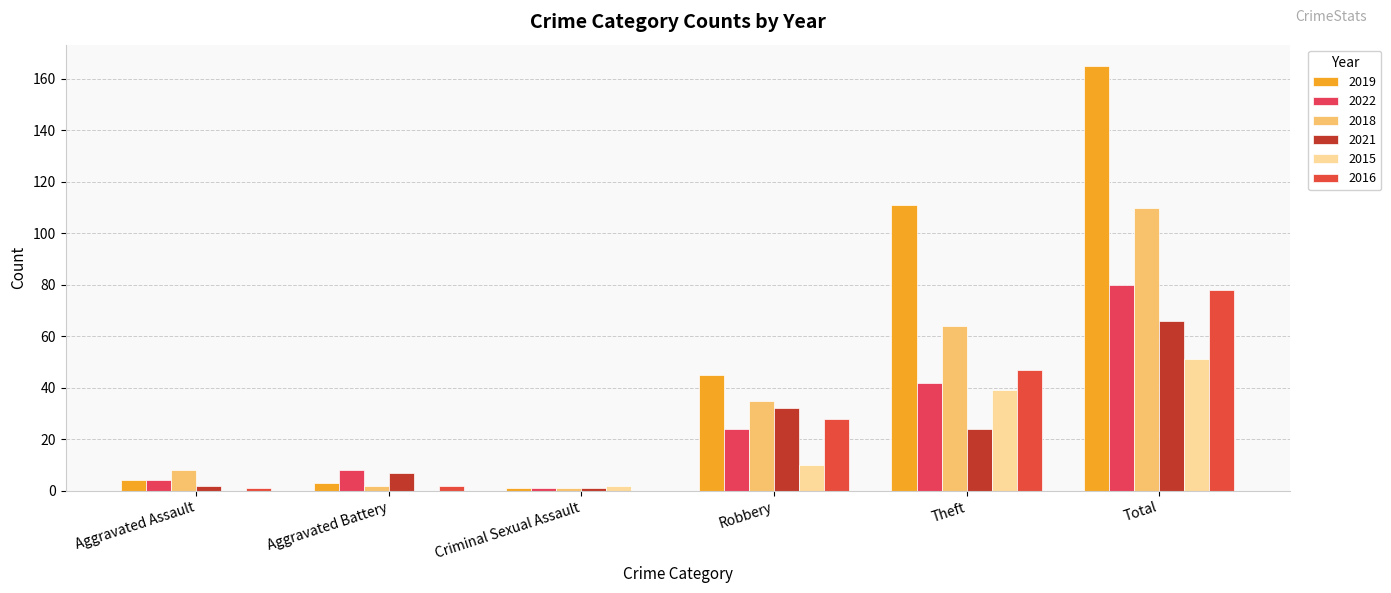

At Total, list the series in order from largest to smallest.

2019, 2018, 2022, 2016, 2021, 2015